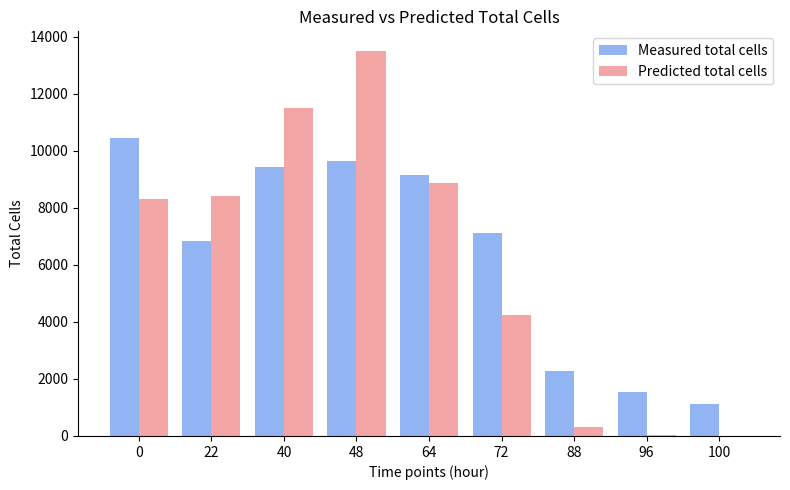

At which category is the sum across all series the highest?

48